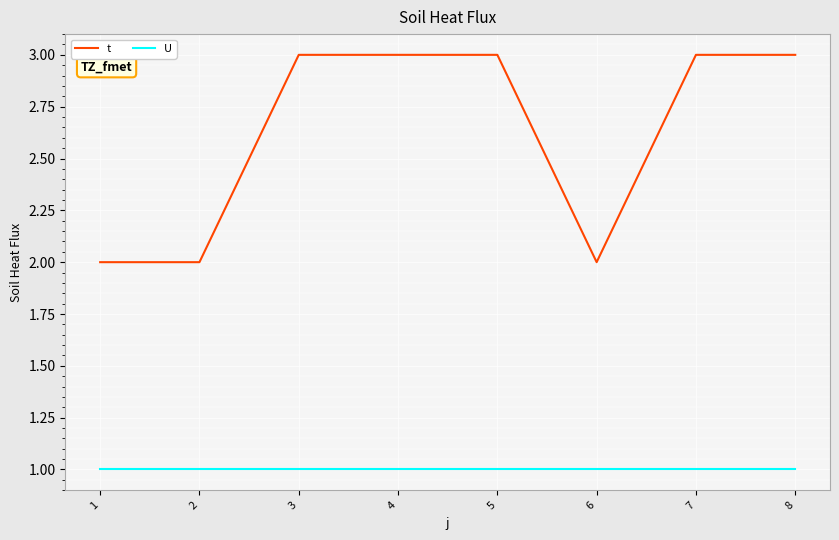

What is the sum of the U values at 3 and 8?

2